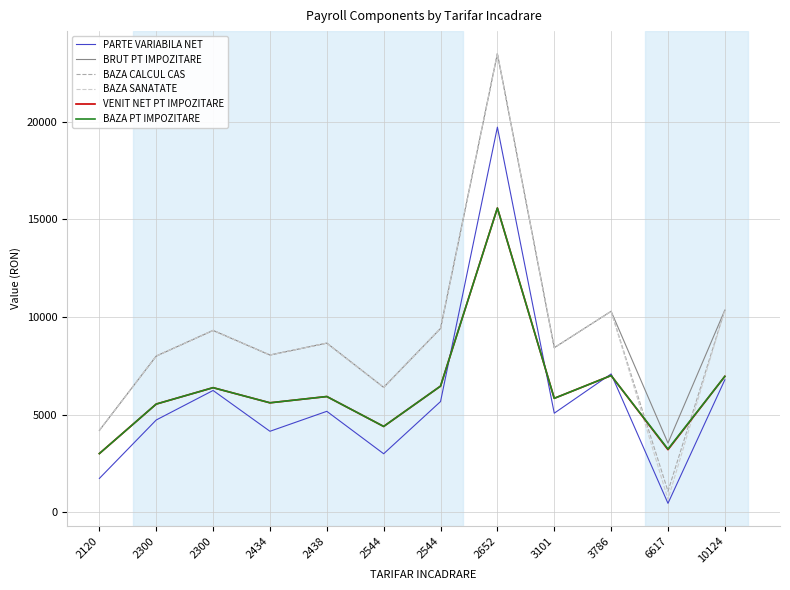

Which series ends up on top after the final intersection of BAZA SANATATE and VENIT NET PT IMPOZITARE?

BAZA SANATATE